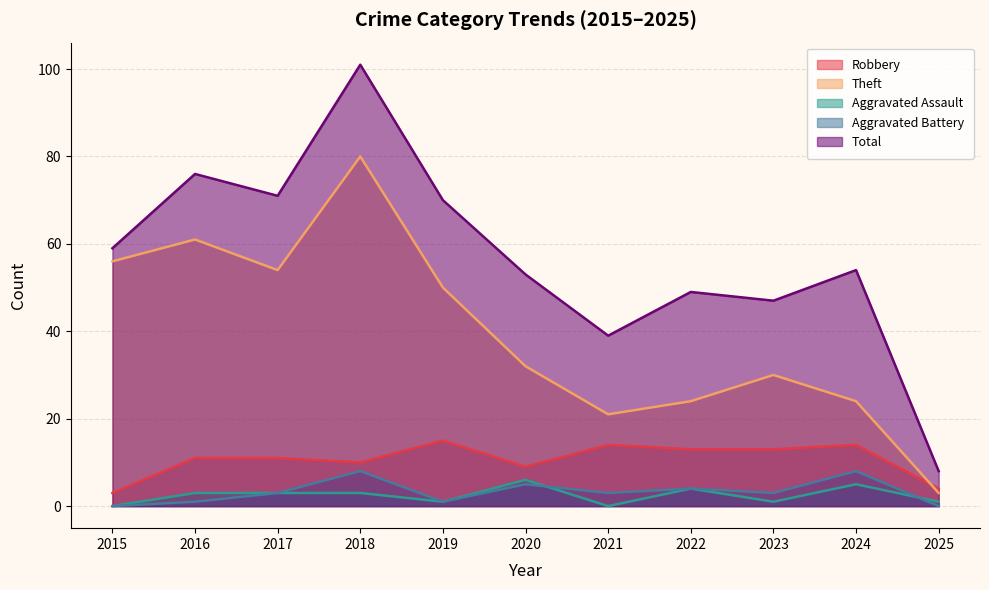

Does the chart display data point markers on the line(s)?

No